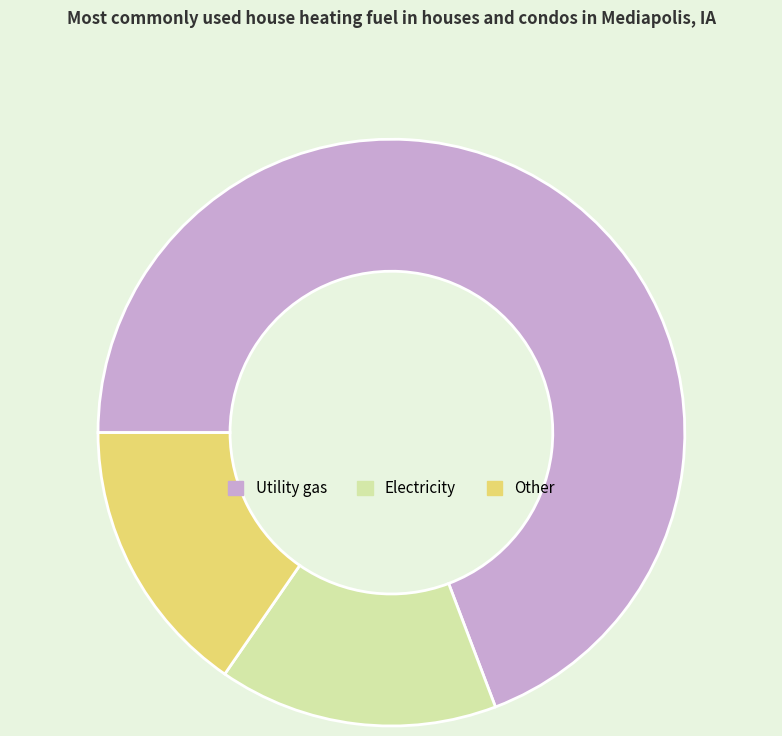

Which category has the biggest portion of the pie?

Utility gas